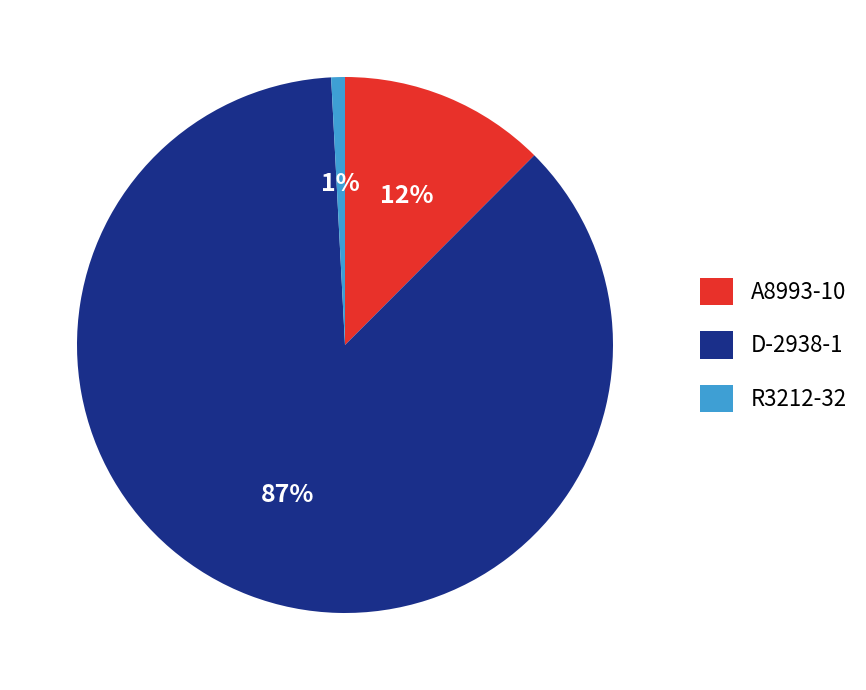

Rank the categories by value from lowest to highest.

R3212-32, A8993-10, D-2938-1